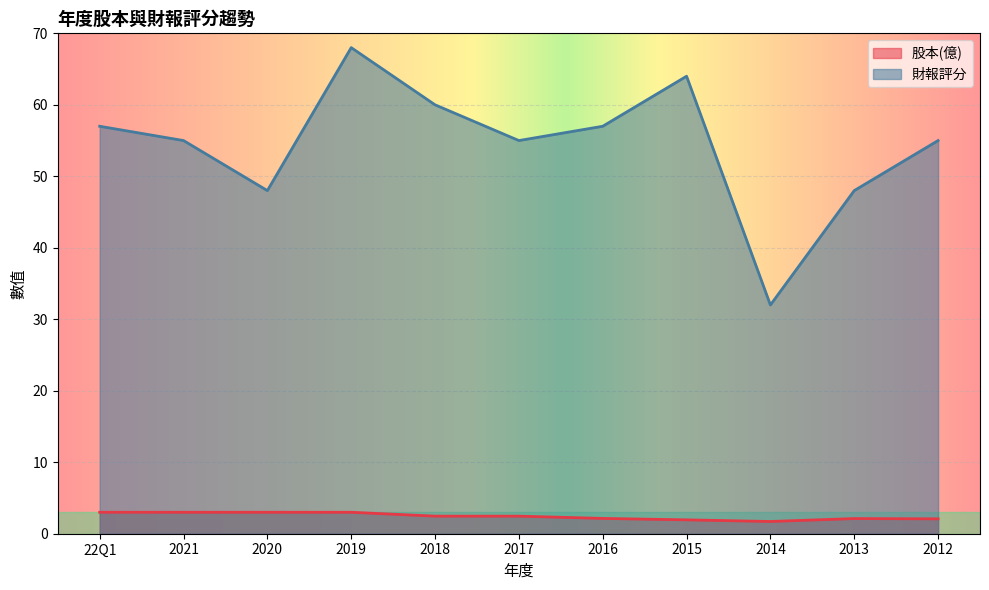

What is the value of the 股本(億) point at the 8th from the left?

1.9